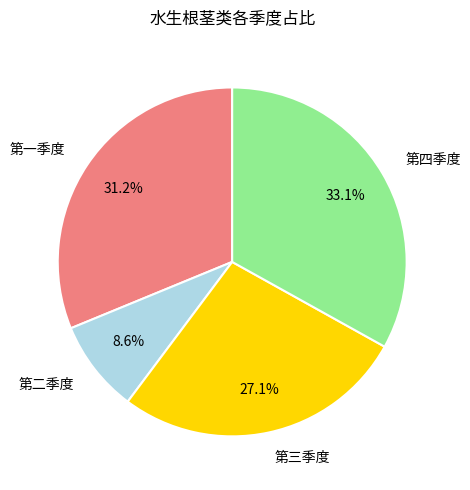

Count the number of slices in the pie.

4